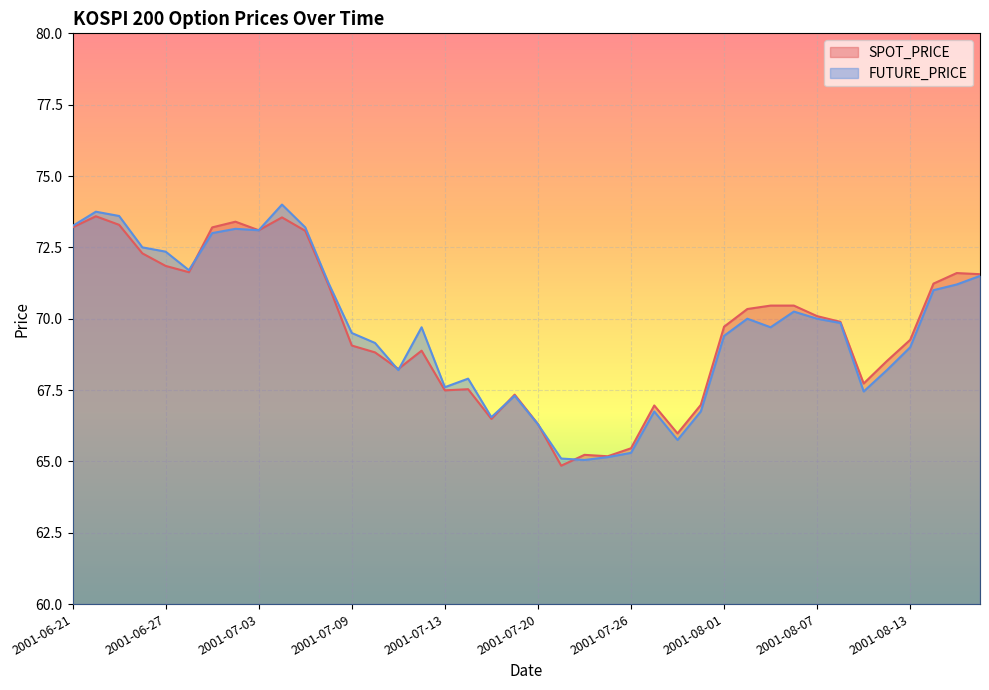

The value of FUTURE_PRICE at 2001-06-25 is 25.7. True or false?

False